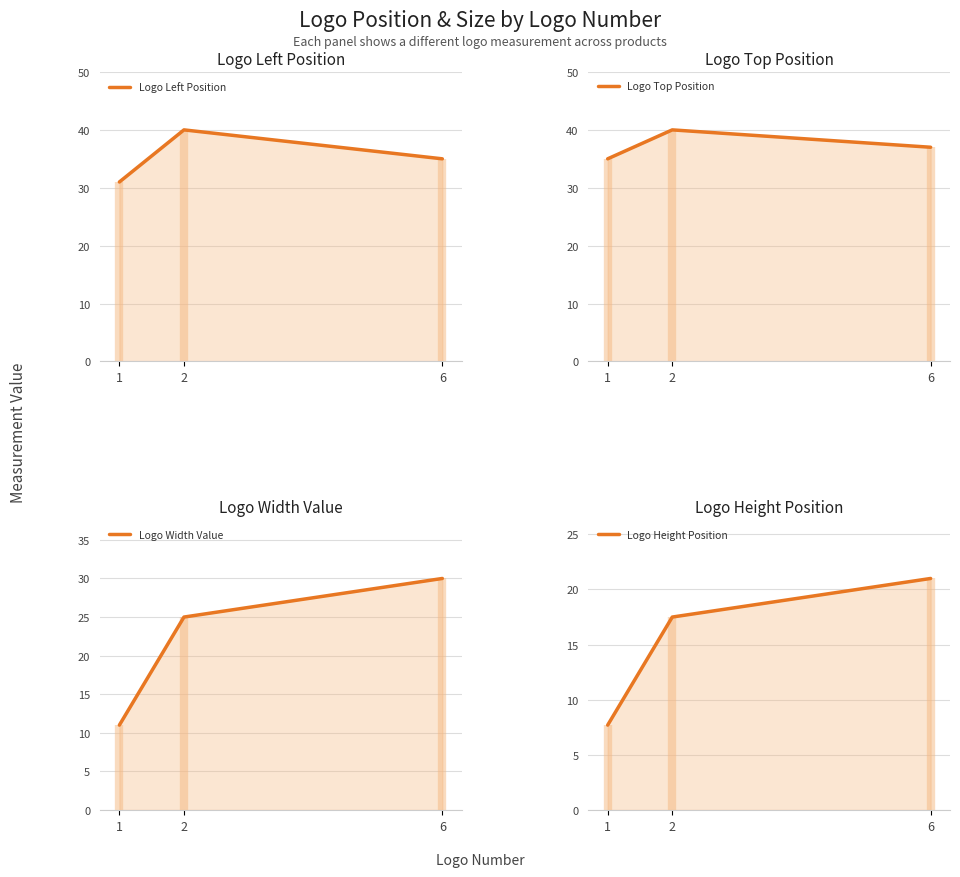

Which series has the largest total across all categories?

Logo Top Position